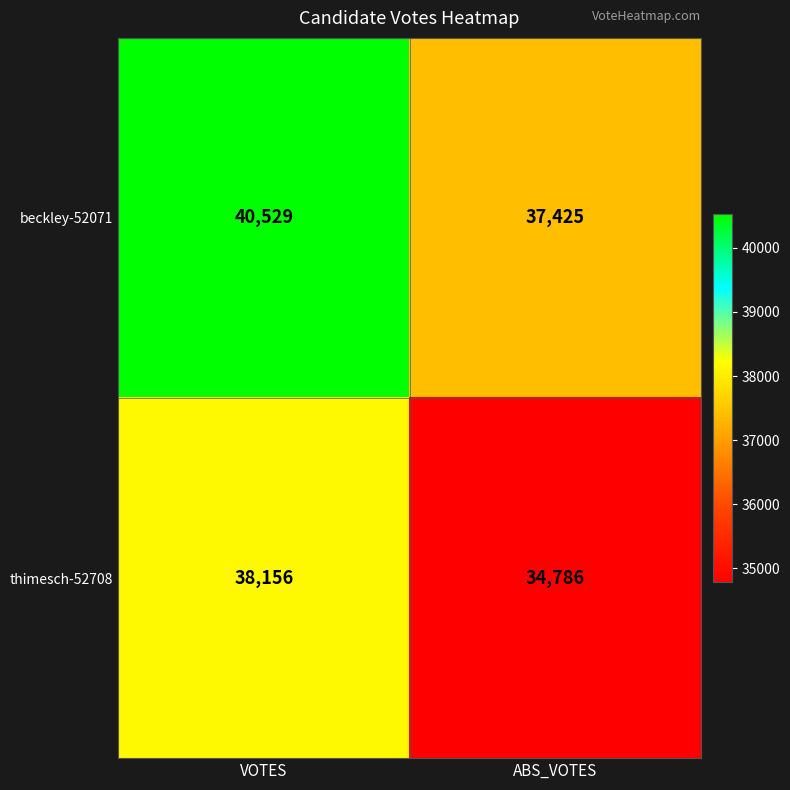

Reading right to left, extract all data points from this chart.

beckley-52071: 37425	40529
thimesch-52708: 34786	38156